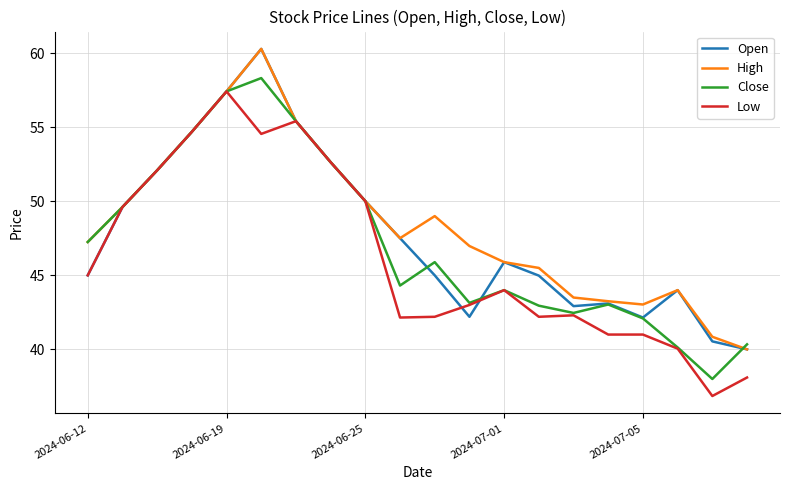

What is the highest value of the High series?

60.3